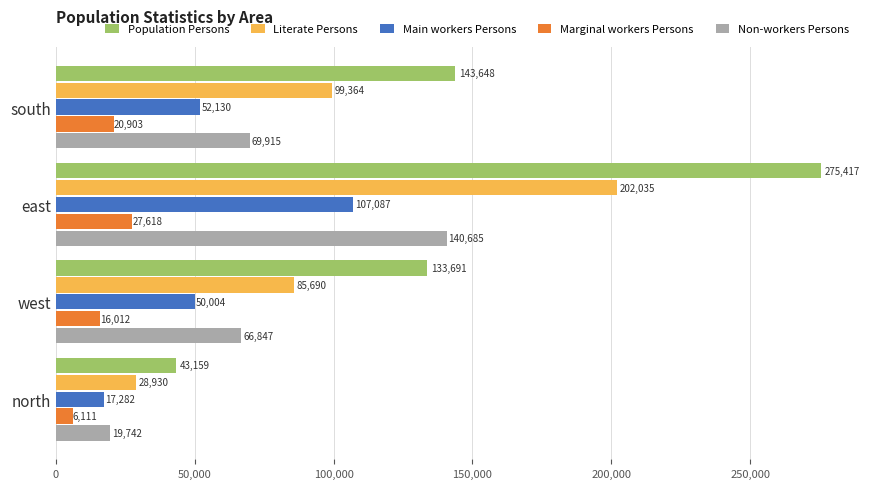

Which category has the highest value in the Non-workers Persons series?

east